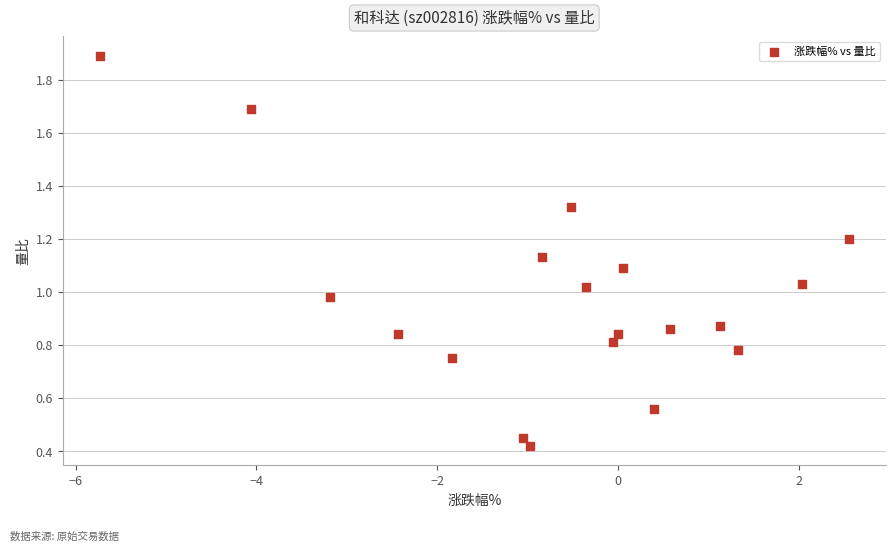

What is the range of Y values (max minus min)?

1.5